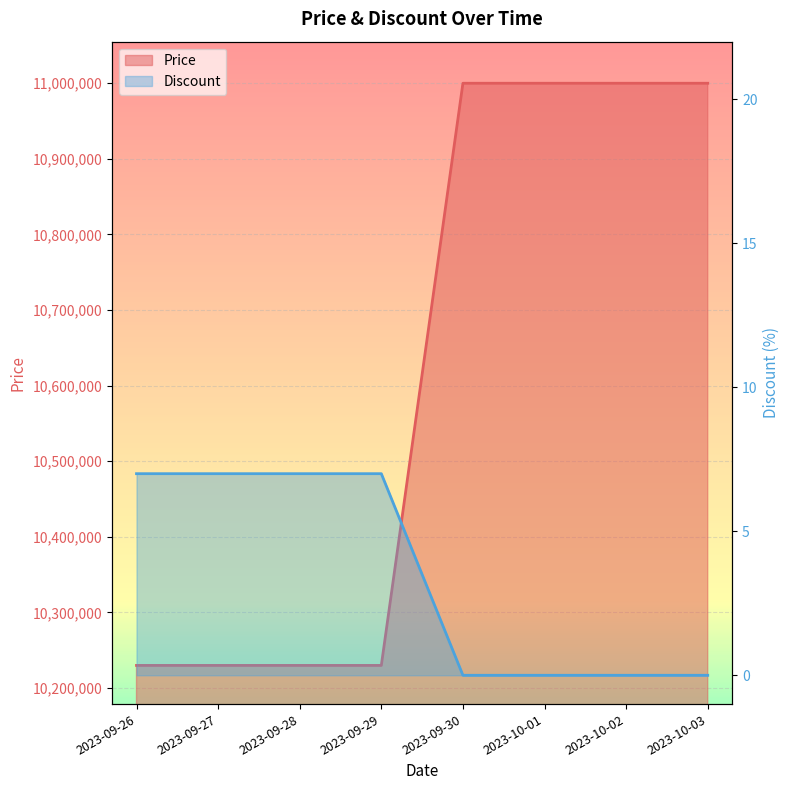

What are all the series names shown in the legend?

Price, Discount